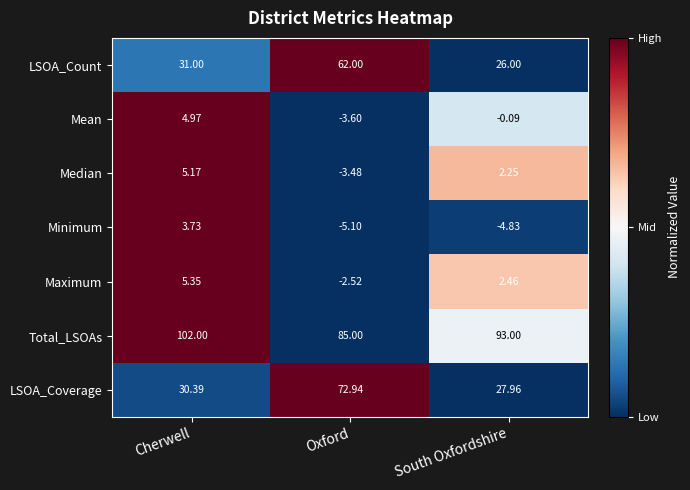

What is the total value across all series at Oxford?

205.2